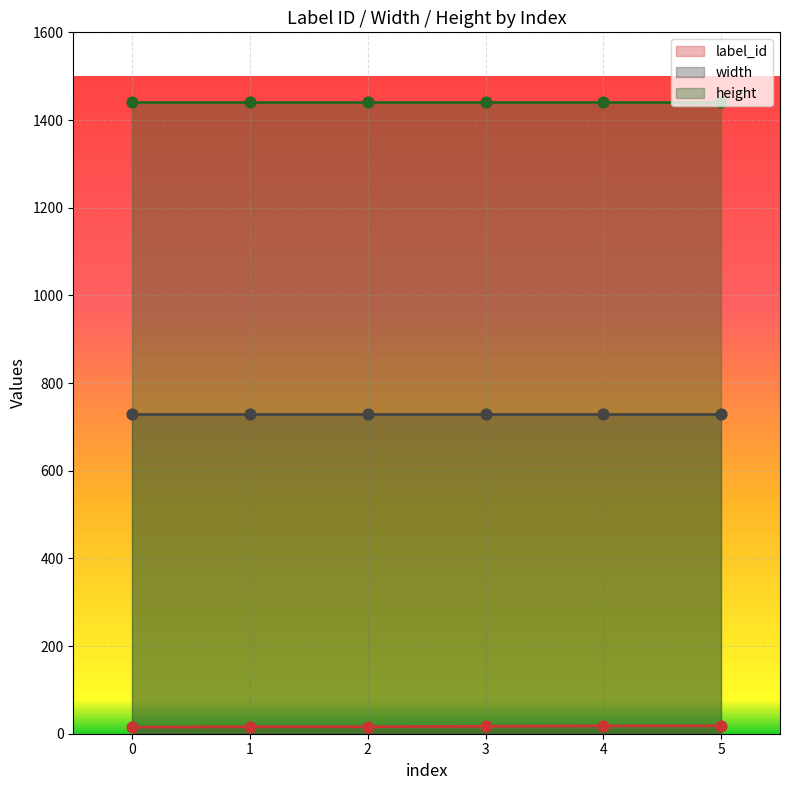

What are all the series names shown in the legend?

label_id, width, height